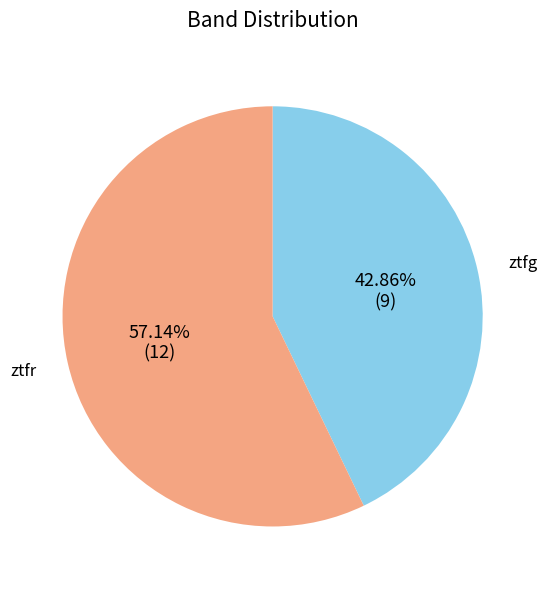

Is there any slice that represents more than half of the pie?

Yes